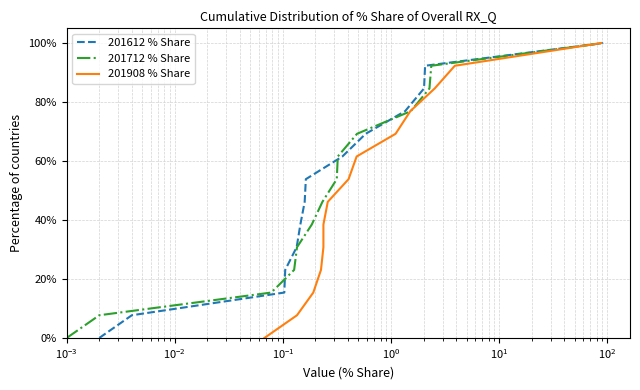

What is the highest value of the 201612 % Share series?

100.0